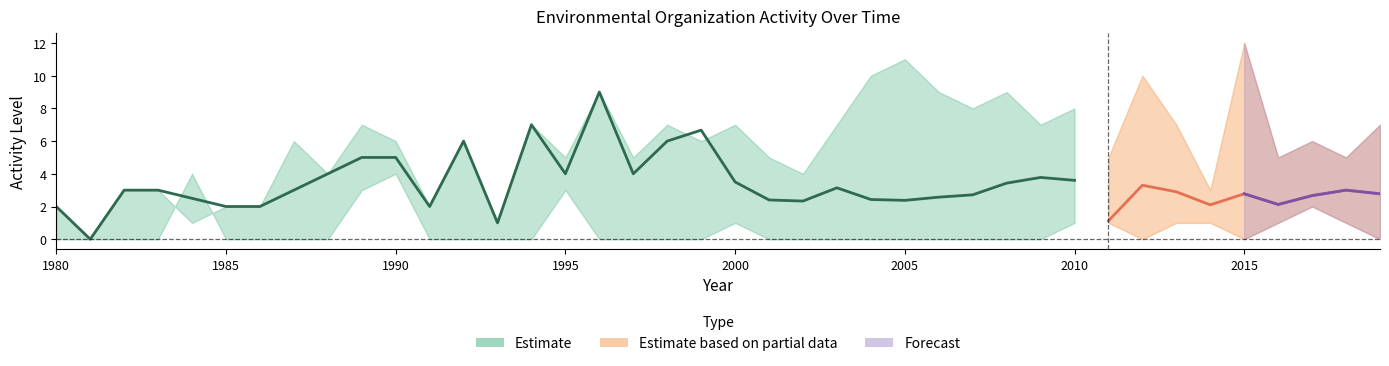

At how many categories does at least one series exceed 0?

39